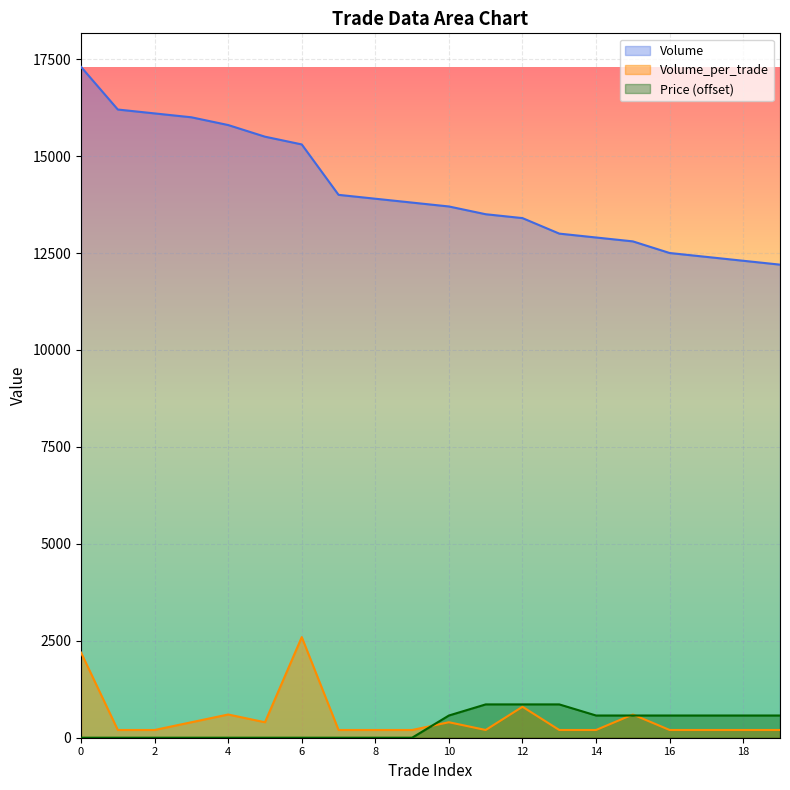

What is the total value across all series at 0?

19495.8